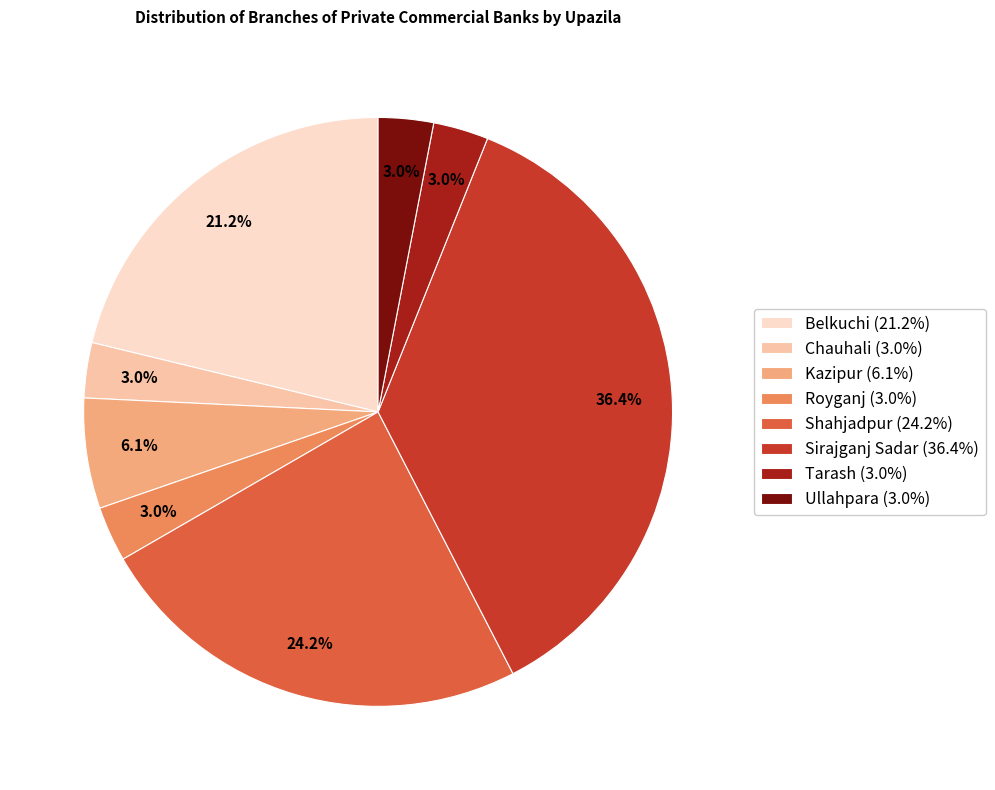

Between Chauhali and Sirajganj Sadar, which is larger?

Sirajganj Sadar